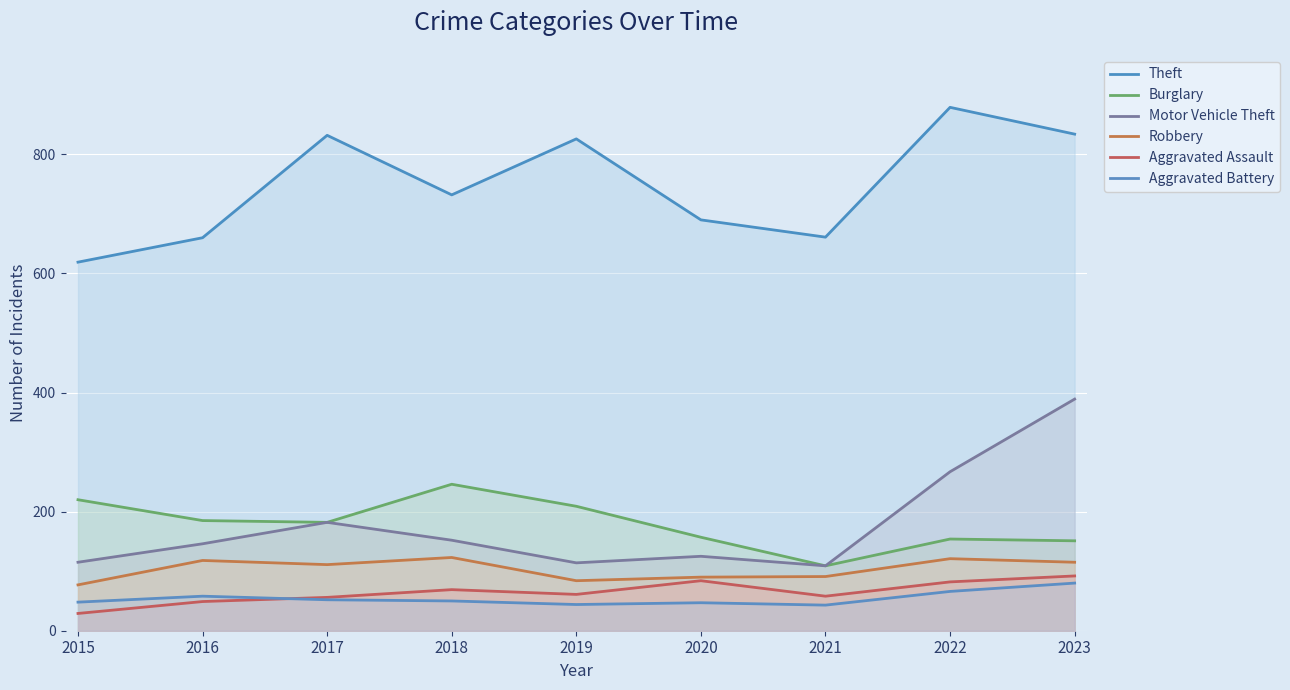

At which label does Burglary reach its minimum?

2021